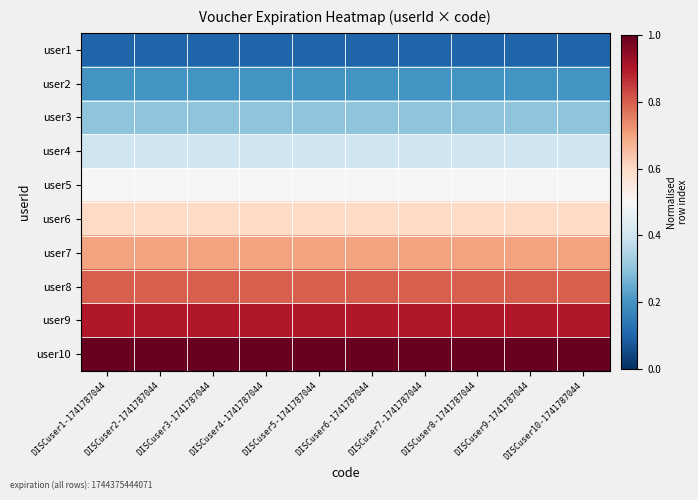

Rank the series by their maximum value, from lowest to highest.

user1, user2, user3, user4, user5, user6, user7, user8, user9, user10